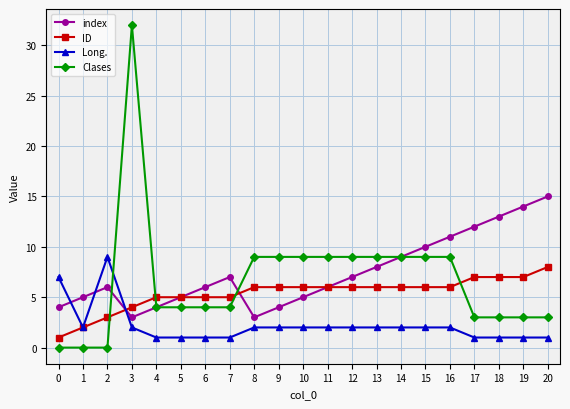

The ID series shows 3 at 17. True or false?

False